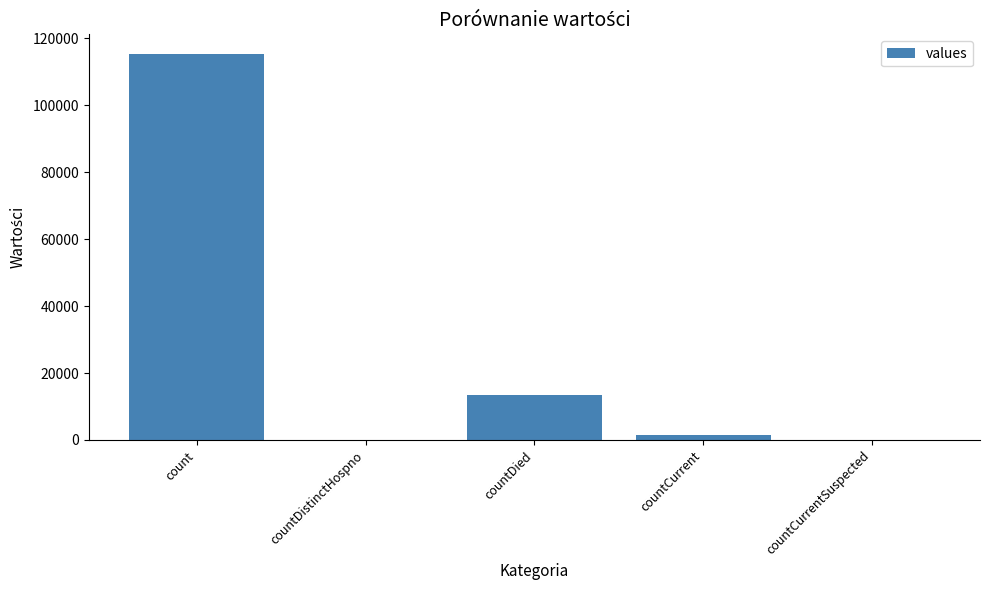

Reading left to right, what are all the values shown in this chart?

115379	0	13343	1383	0